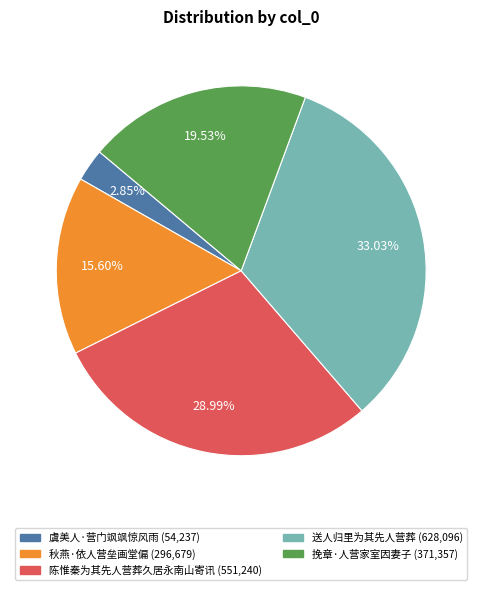

To the nearest percent, what portion does 送人归里为其先人营葬 represent?

33%